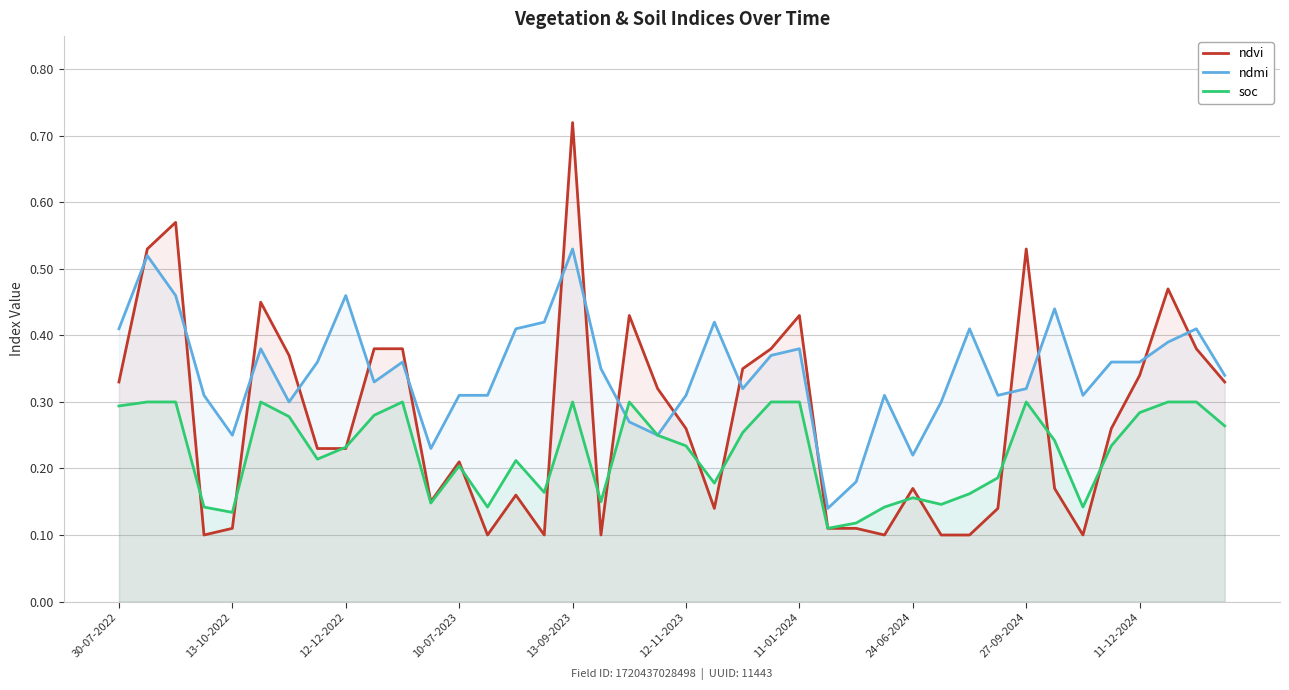

The value of ndmi at 11-01-2024 is 0.1. True or false?

False